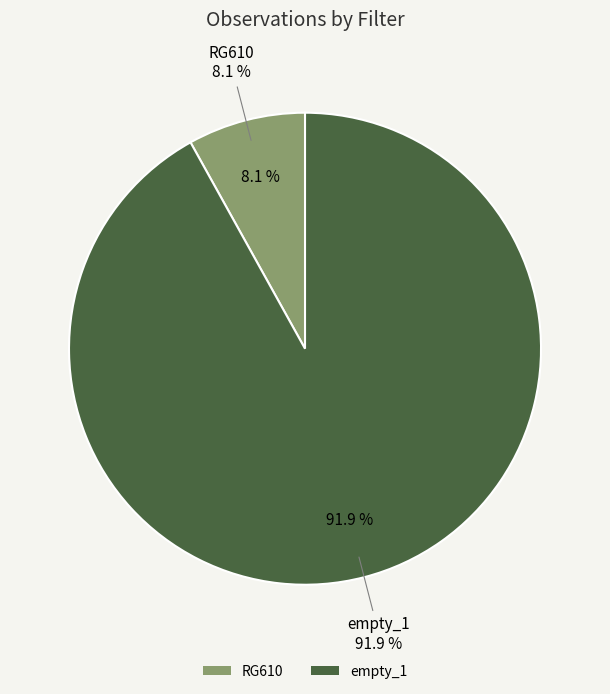

Count the number of slices in the pie.

2